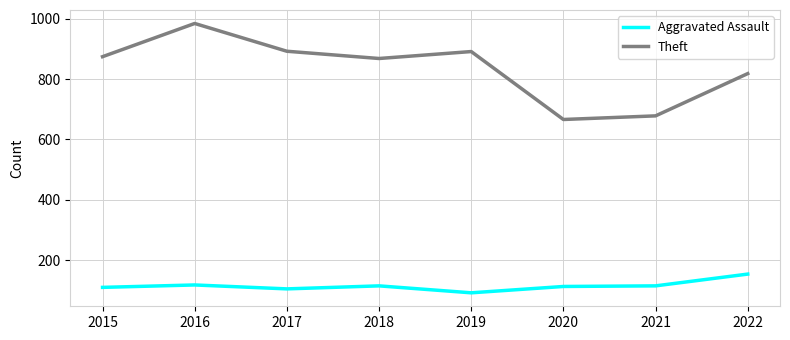

The Aggravated Assault series shows 113 at 2020. True or false?

True